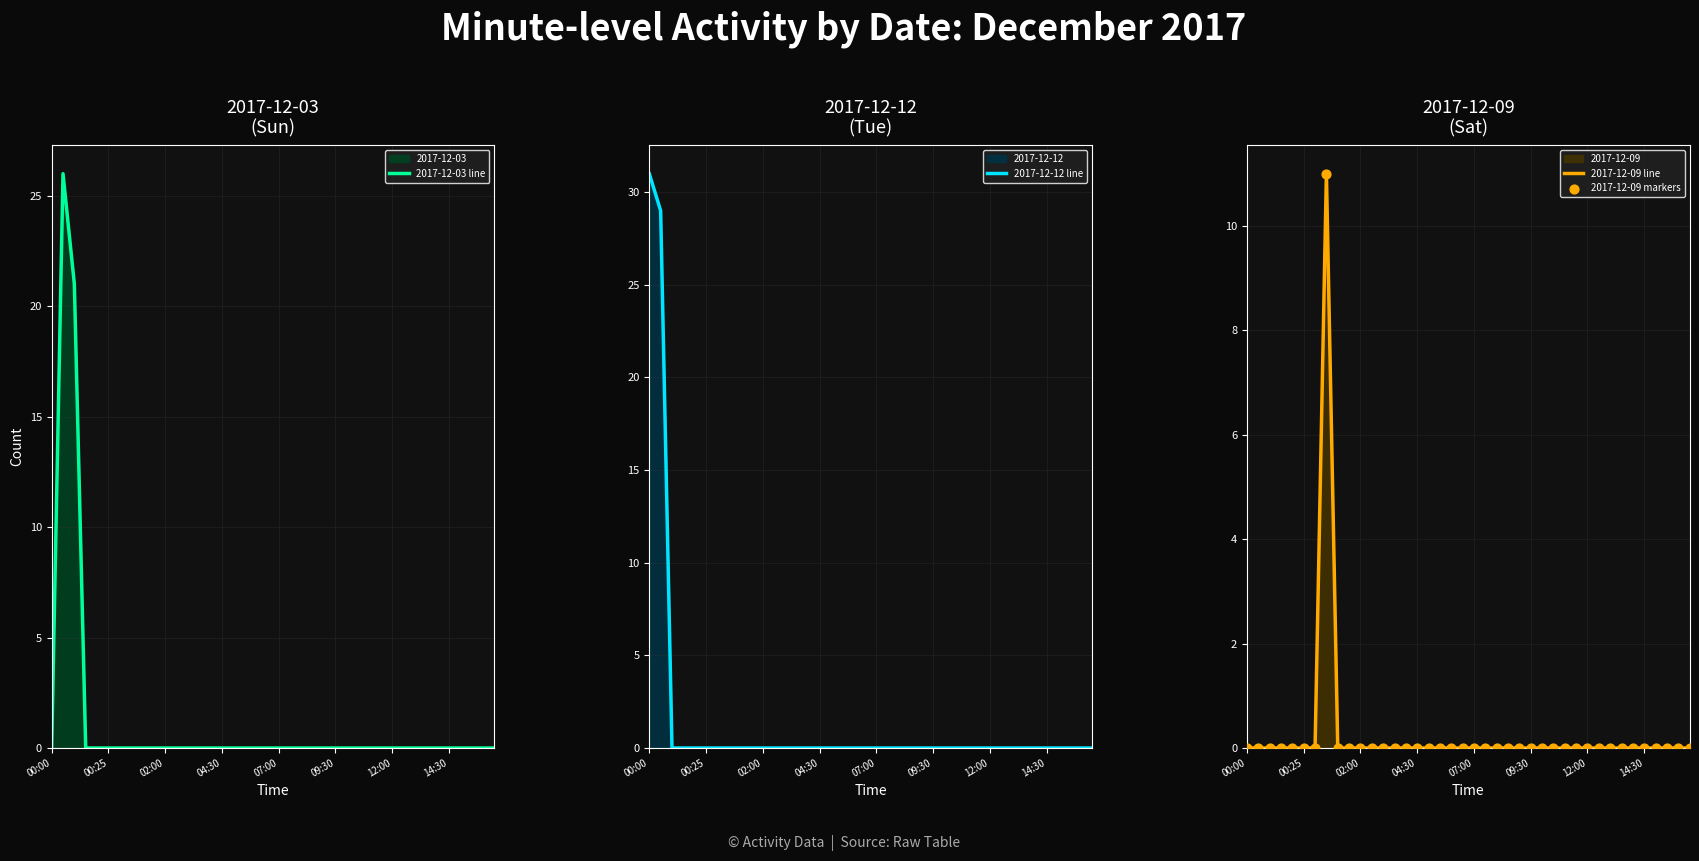

The value of 2017-12-09 line at 04:30 is 0. True or false?

True